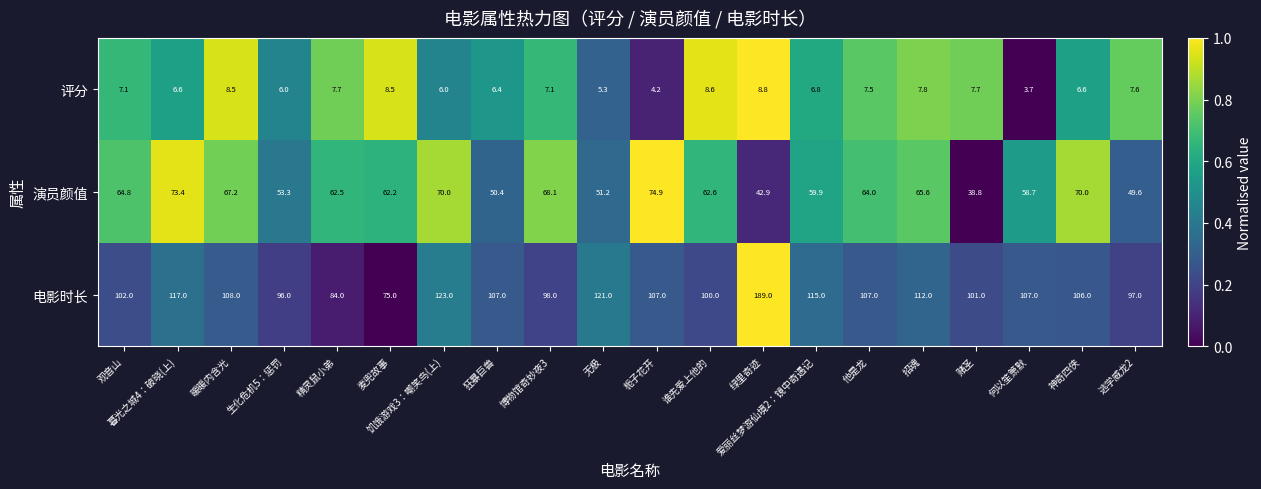

The 演员颜值 series shows 100.0 at 招魂. True or false?

False